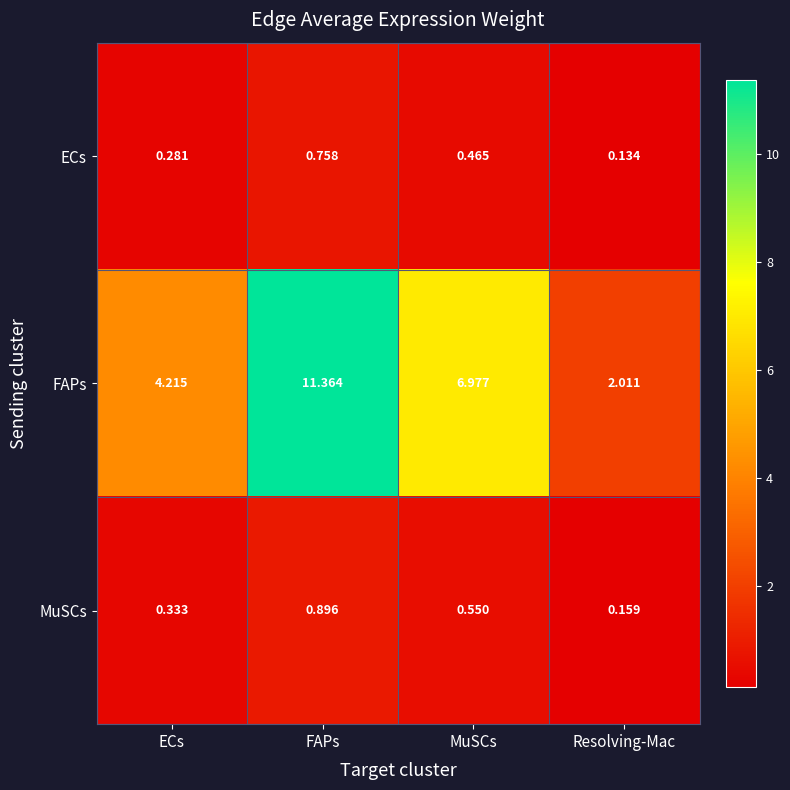

Where is MuSCs nearest to the value 0?

Resolving-Mac